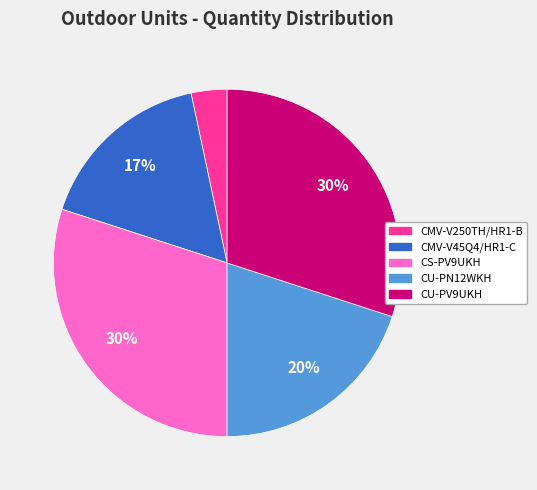

To the nearest percent, what percentage of the pie is CU-PV9UKH?

30%